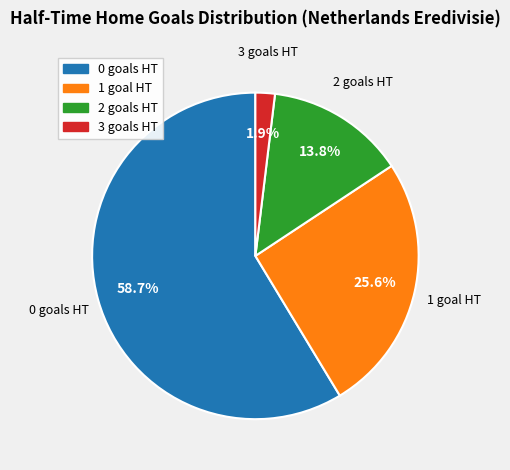

What is the smallest slice in the pie chart?

3